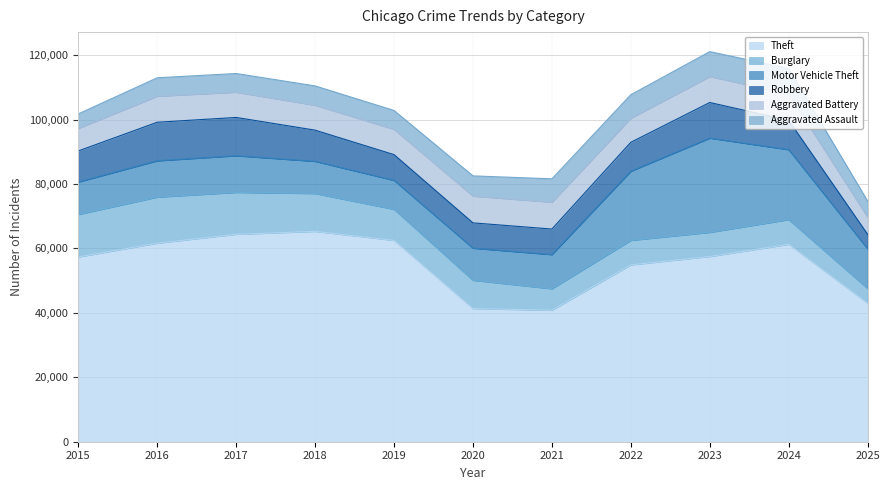

How many lines are shown in the chart?

6